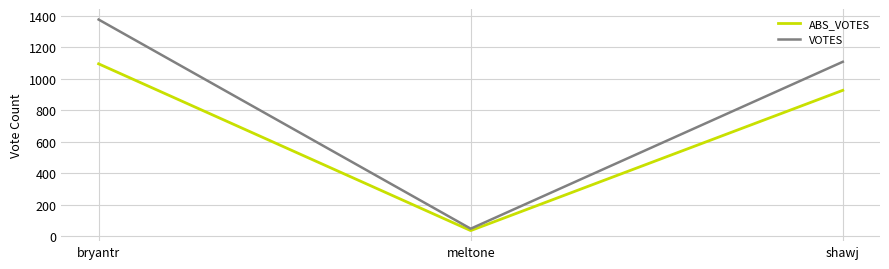

What are all the series names shown in the legend?

ABS_VOTES, VOTES